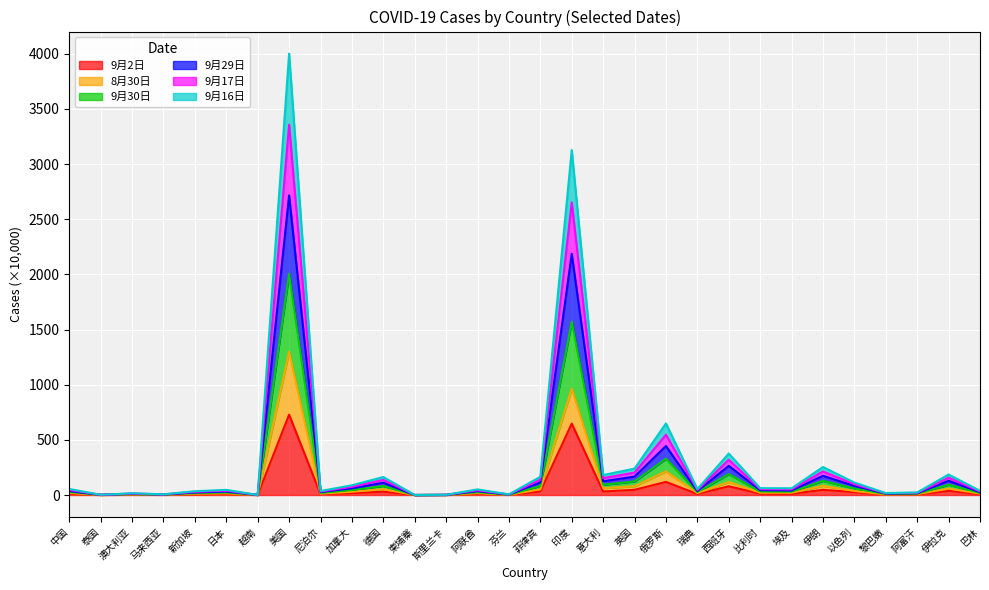

Read the 9月17日 value at 中国.

54.5